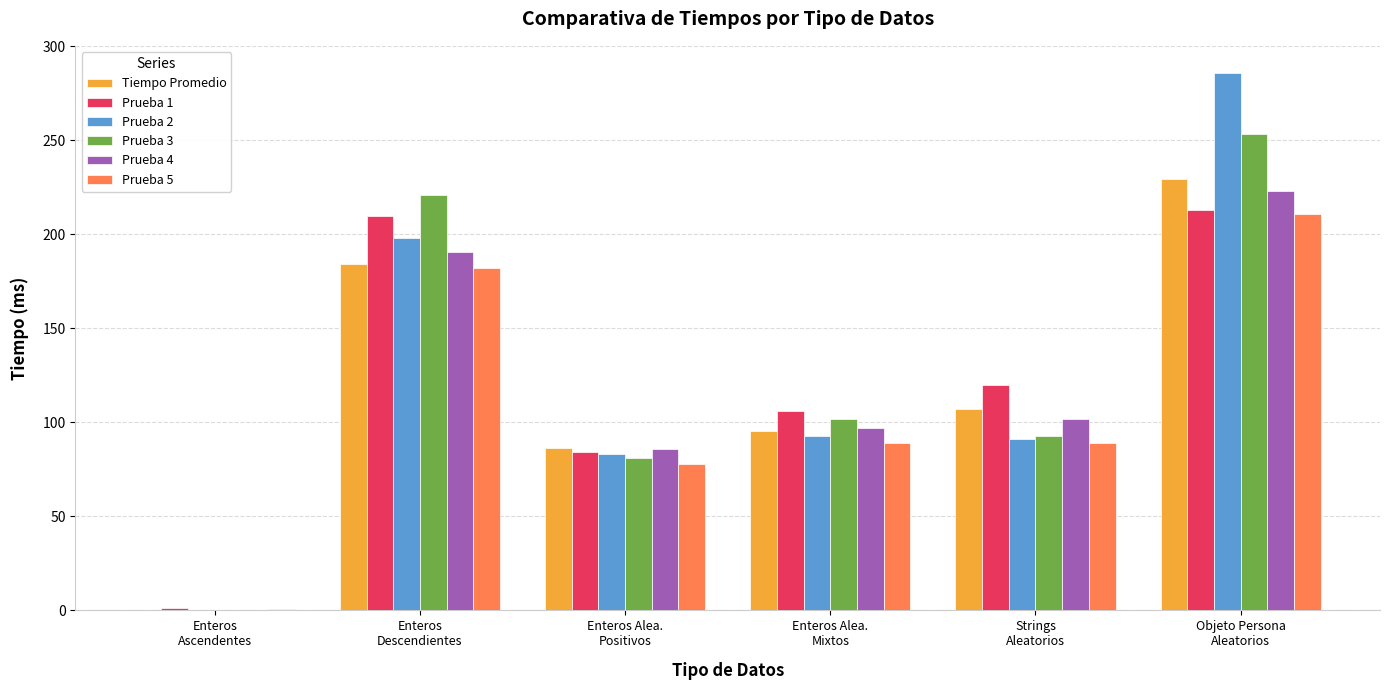

Which series has the largest range (max minus min)?

Prueba 2